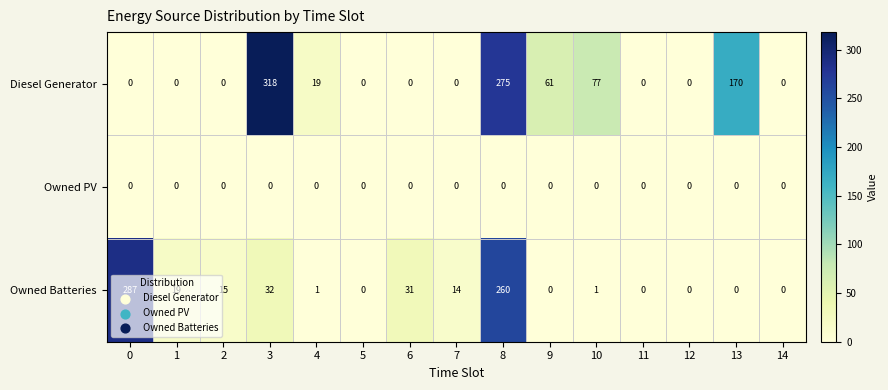

How many data points does each series have?

15